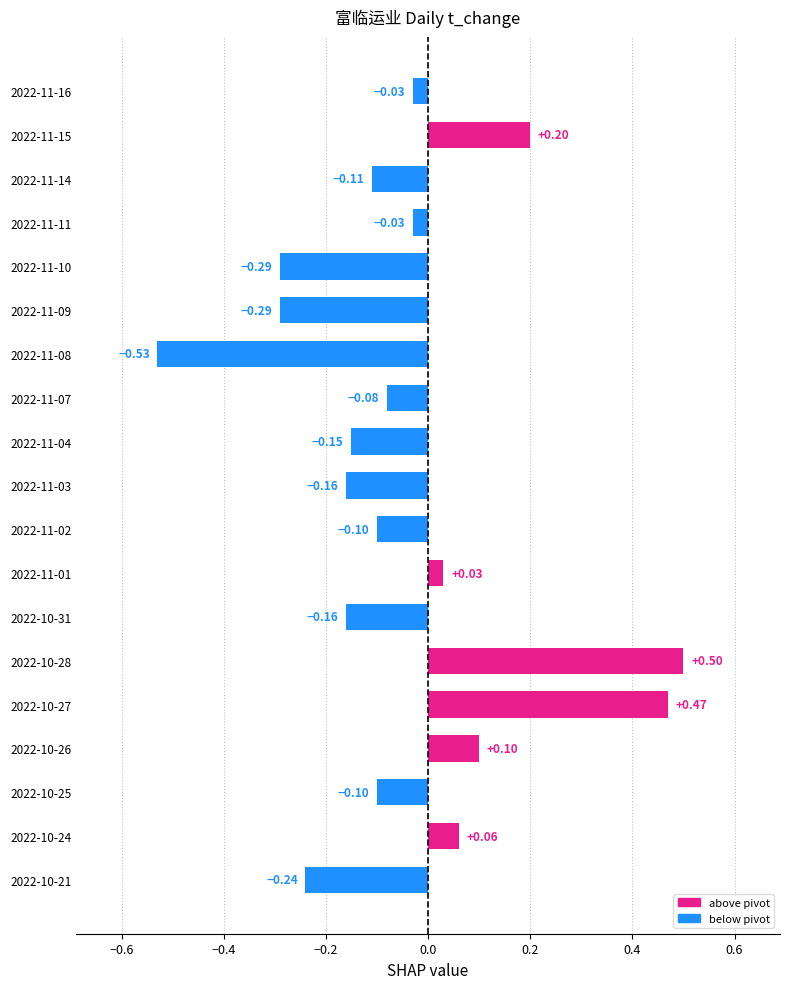

Which has a higher value, 2022-10-28 or 2022-11-04?

2022-10-28